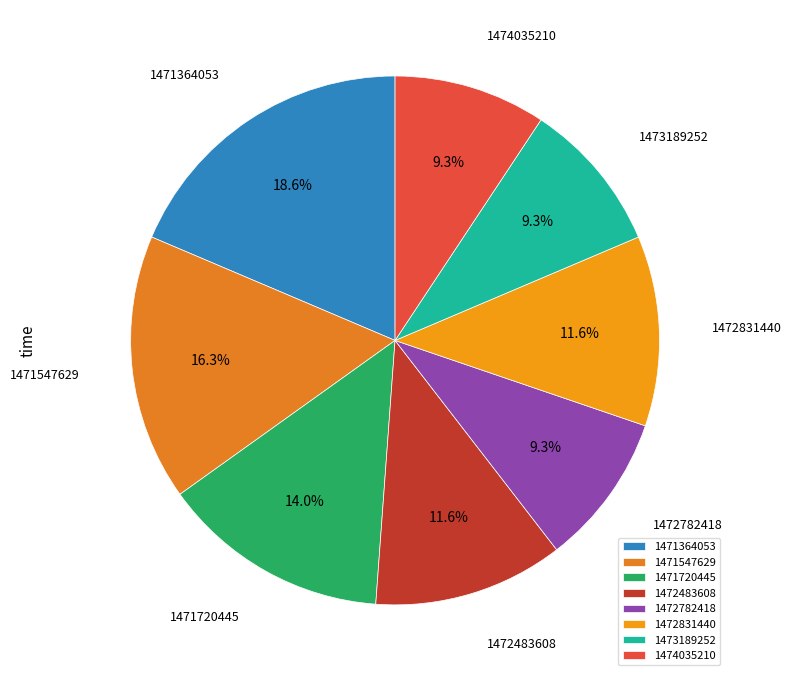

True or false: 1474035210 accounts for 1% of the total.

False